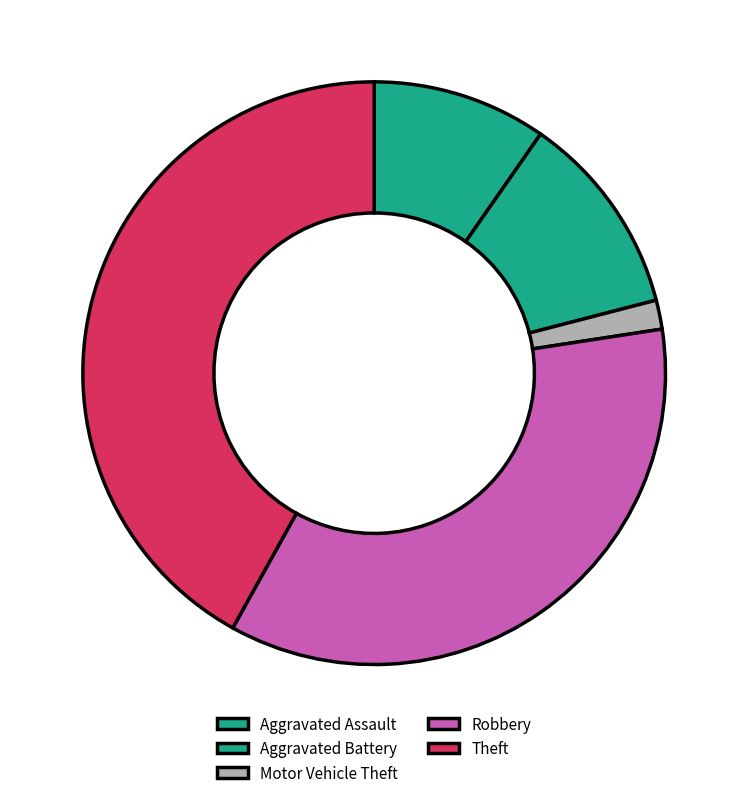

To the nearest percent, what is the combined percentage of Aggravated Battery and Theft?

53%